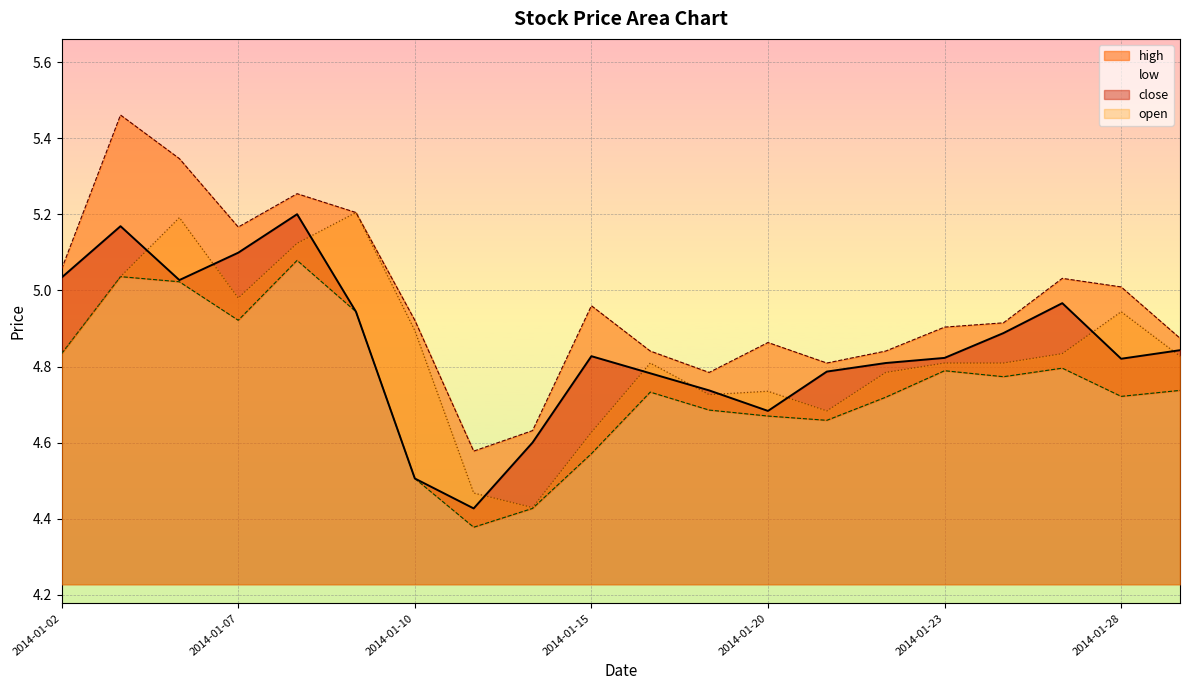

What is the difference between the highest and lowest values at 2014-01-27?

0.2